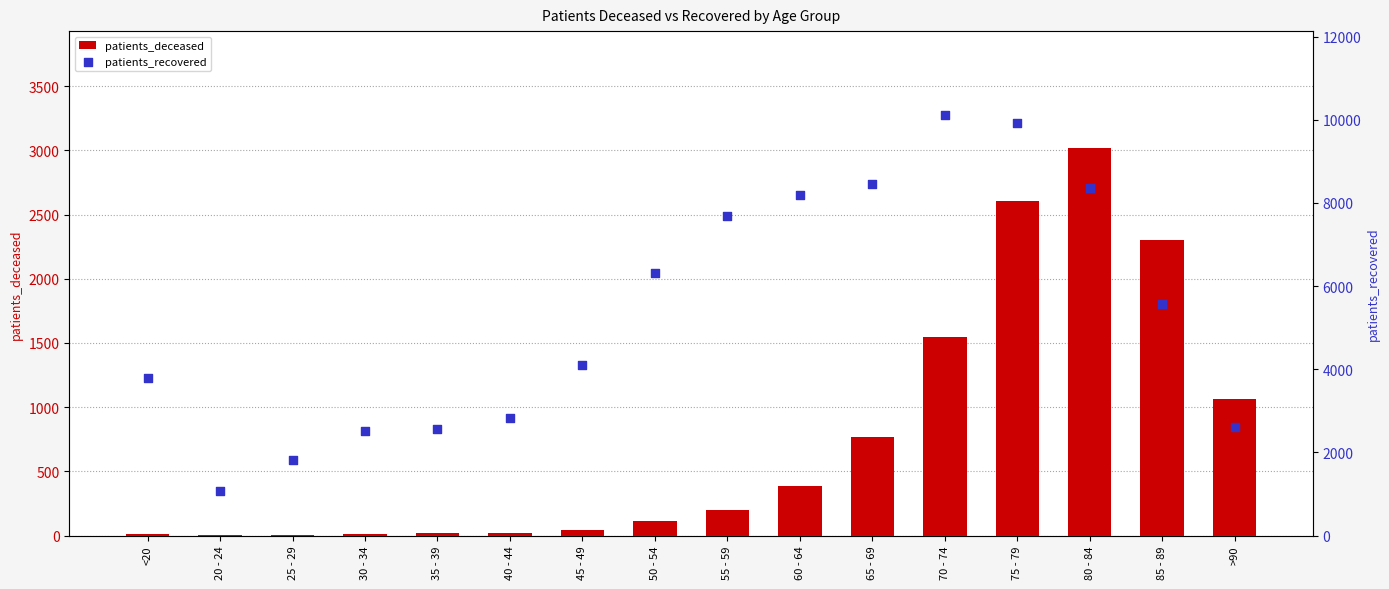

Is the value of patients_deceased at >90 greater than the value of patients_recovered at 80 - 84?

No